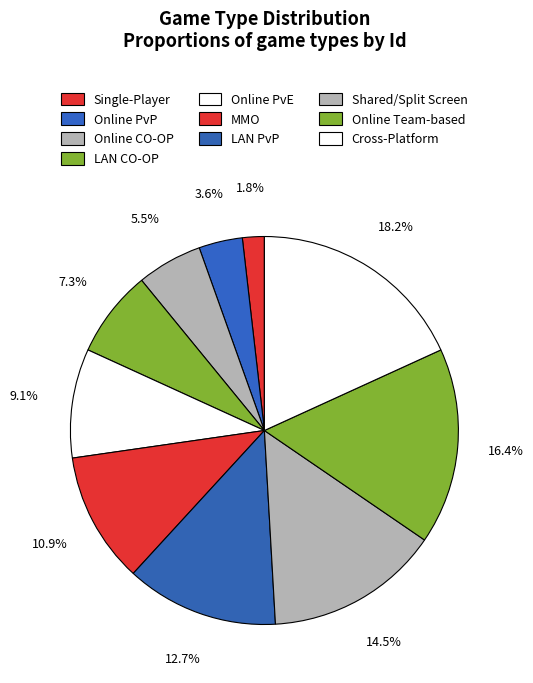

How many segments does this pie chart have?

10